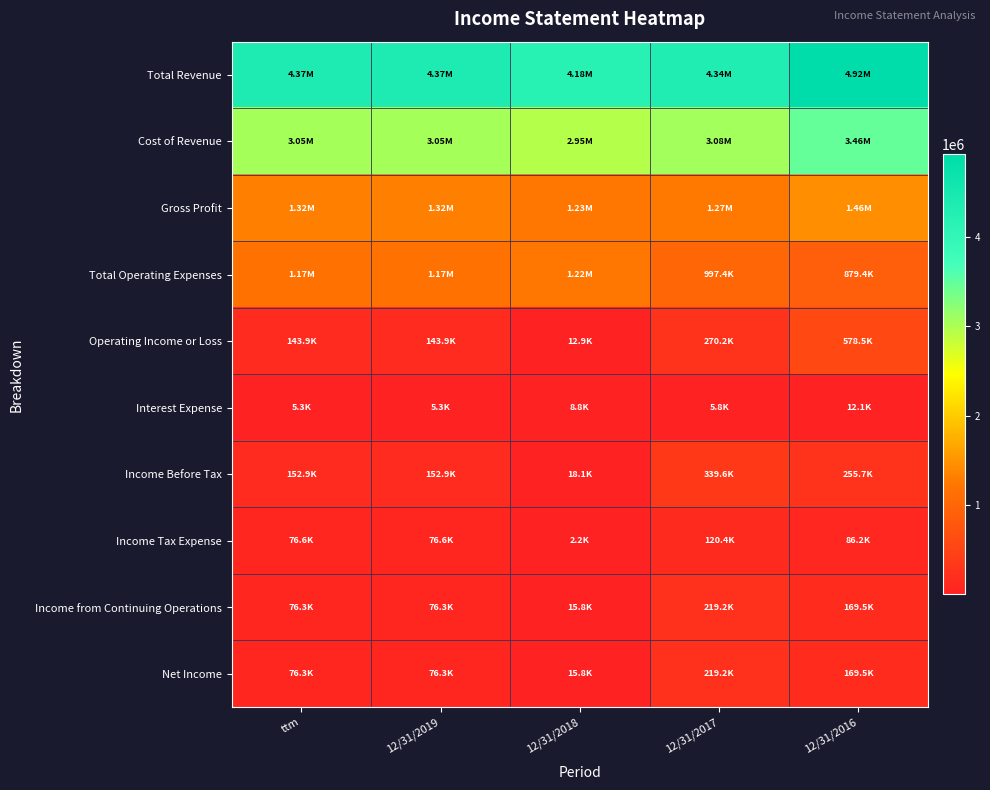

At 12/31/2018, list the series in order from smallest to largest.

Income Tax Expense, Interest Expense, Operating Income or Loss, Income from Continuing Operations, Net Income, Income Before Tax, Total Operating Expenses, Gross Profit, Cost of Revenue, Total Revenue